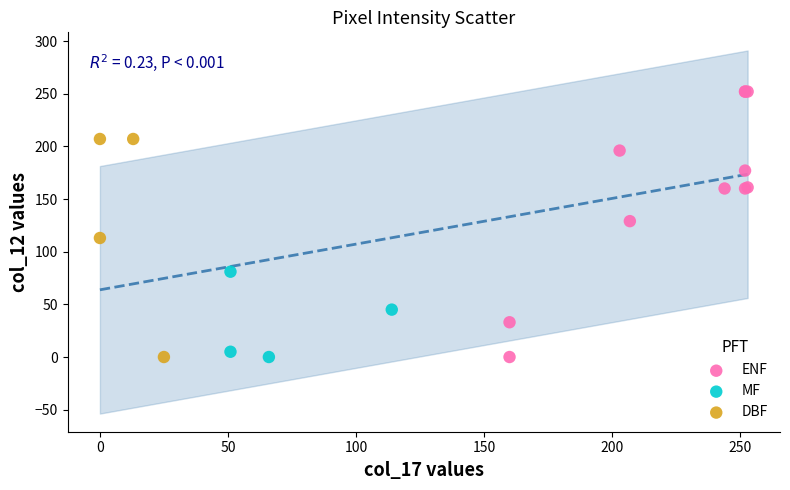

Which series reaches the maximum Y coordinate?

ENF